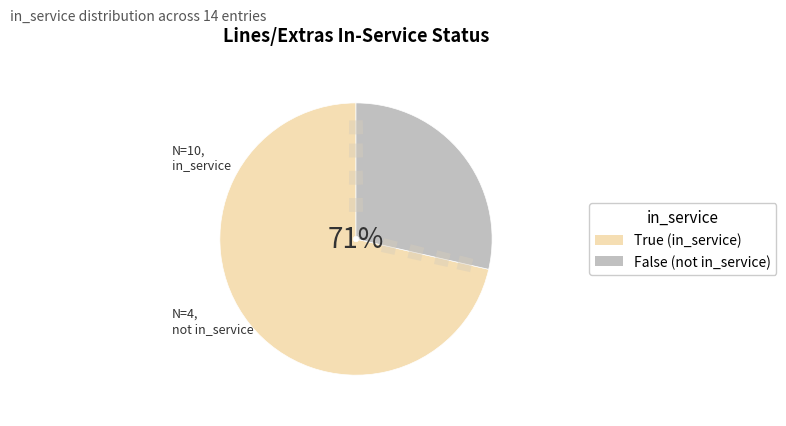

To the nearest percent, what is the difference between the True and False slice percentages?

43%